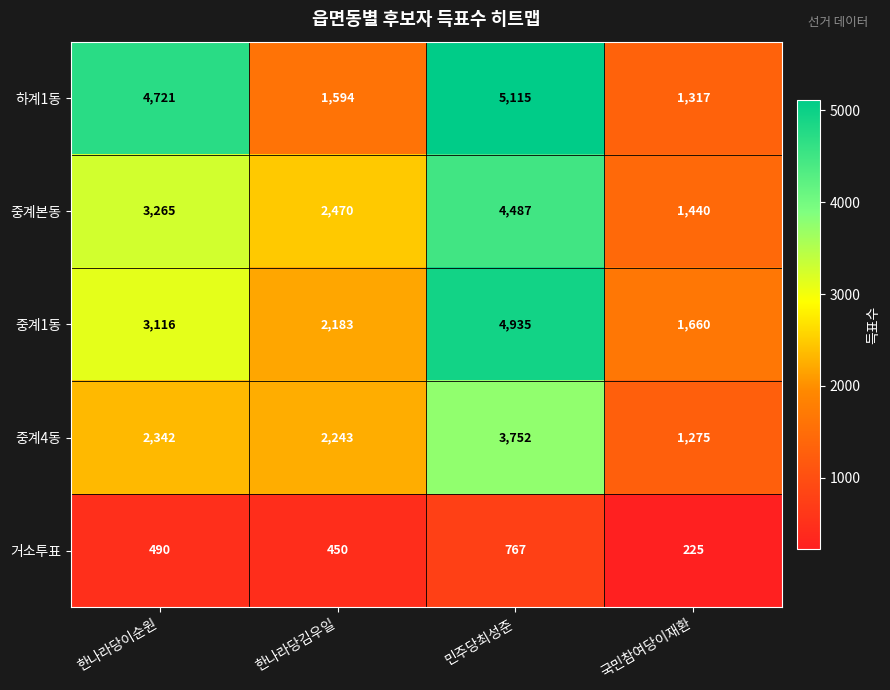

Is the value of 하계1동 at 한나라당이순원 greater than the value of 중계4동 at 한나라당이순원?

Yes